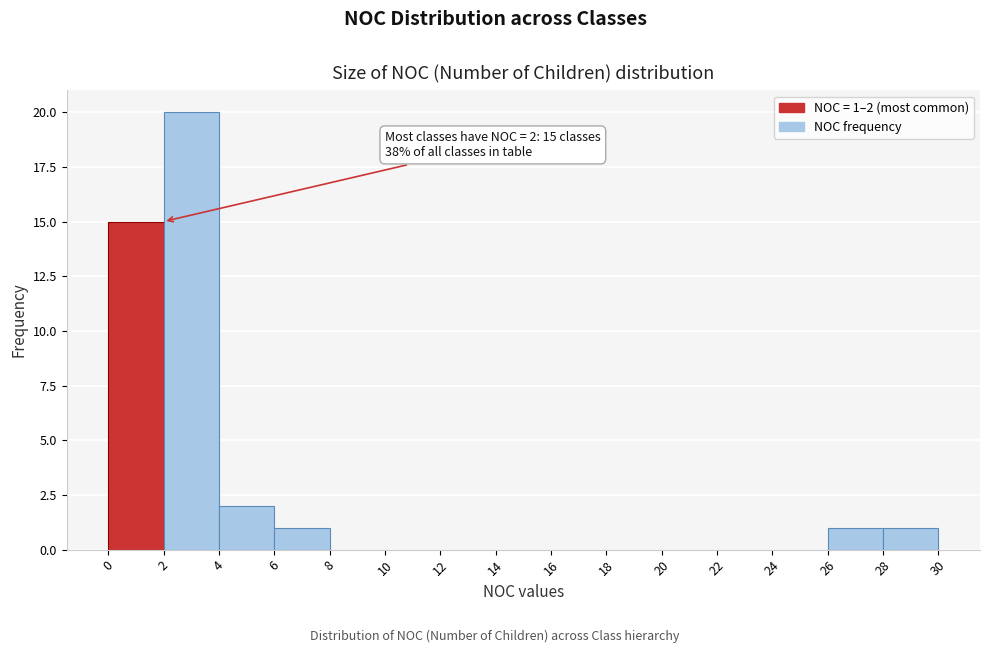

Over which range of the x-axis is the bar tallest?

2 to 4